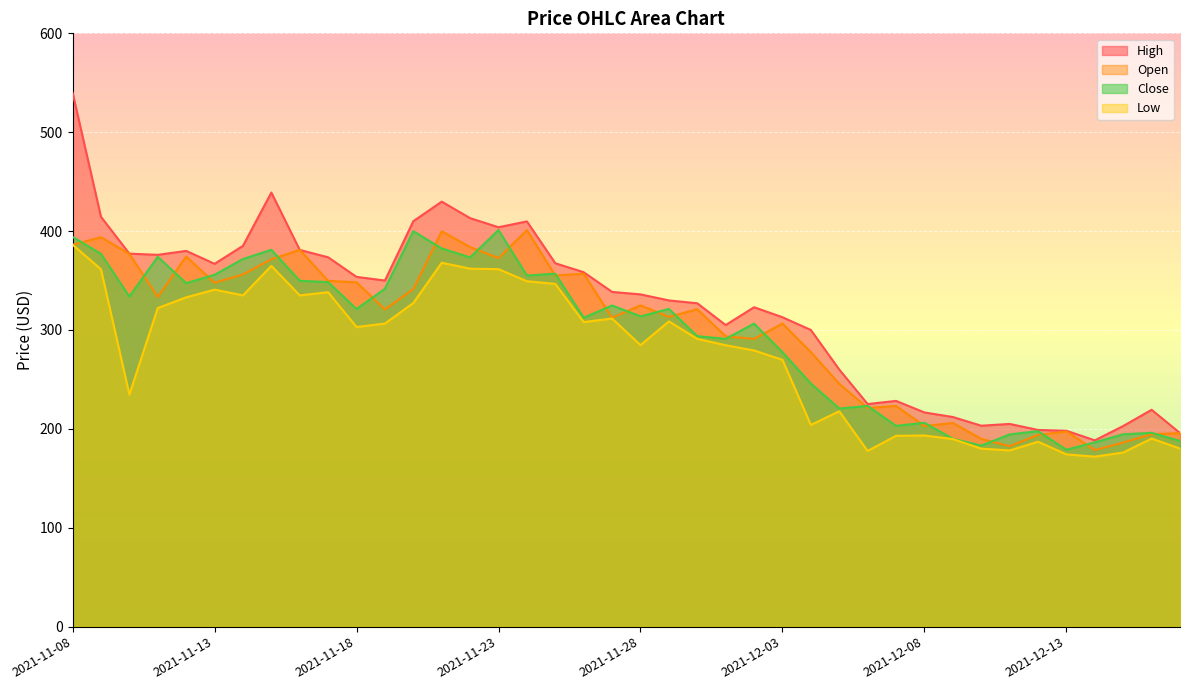

The value of high at 2021-11-13 is 108.5. True or false?

False